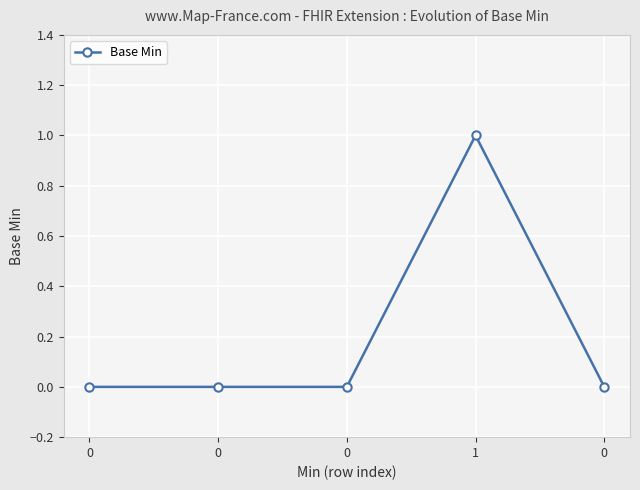

Reading right to left, what are all the values shown in this chart?

0	1	0	0	0